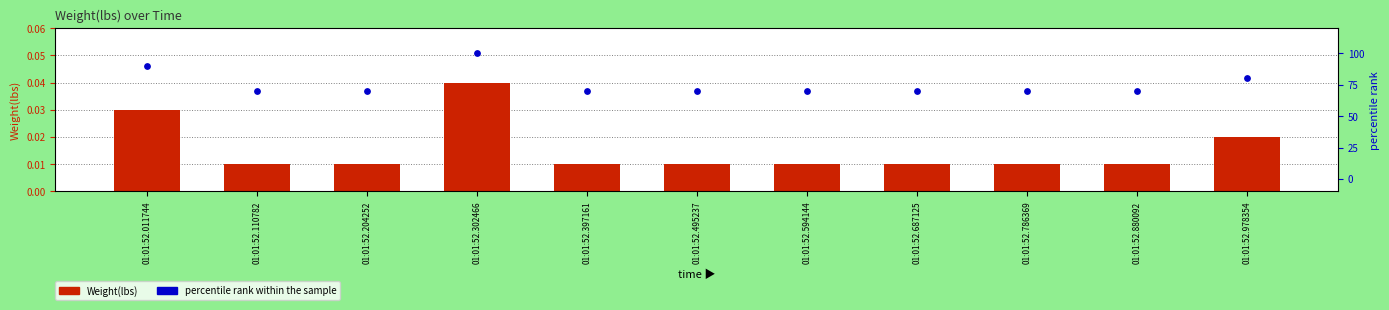

Which series reaches the maximum Y coordinate?

percentile rank within the sample